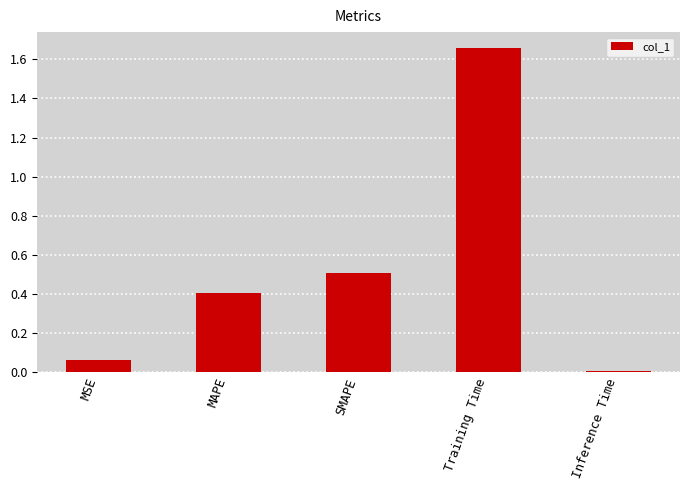

What is the average value?

0.5